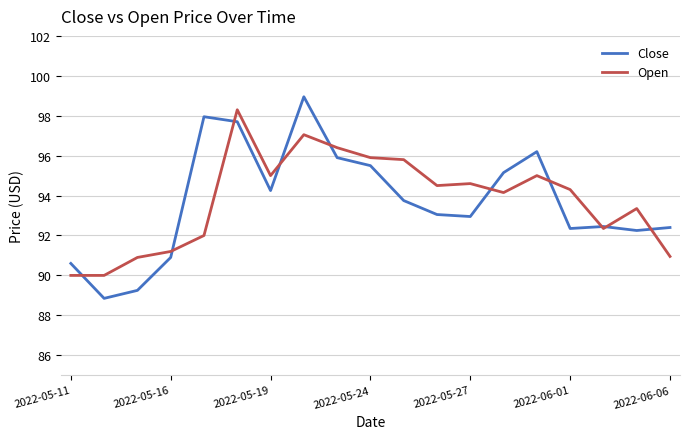

What is the maximum value shown in the chart?

98.9